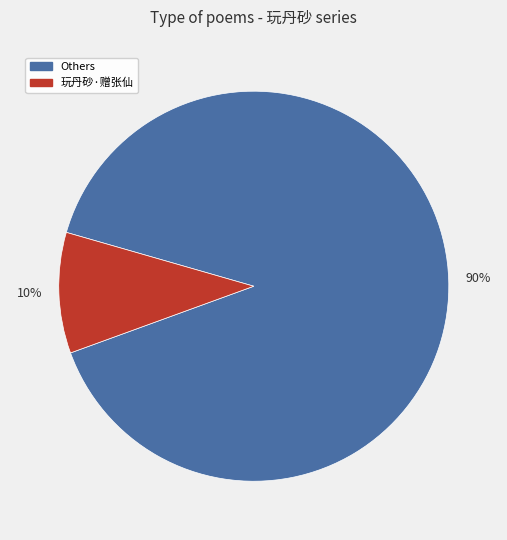

To the nearest percent, what is the average slice percentage?

50%